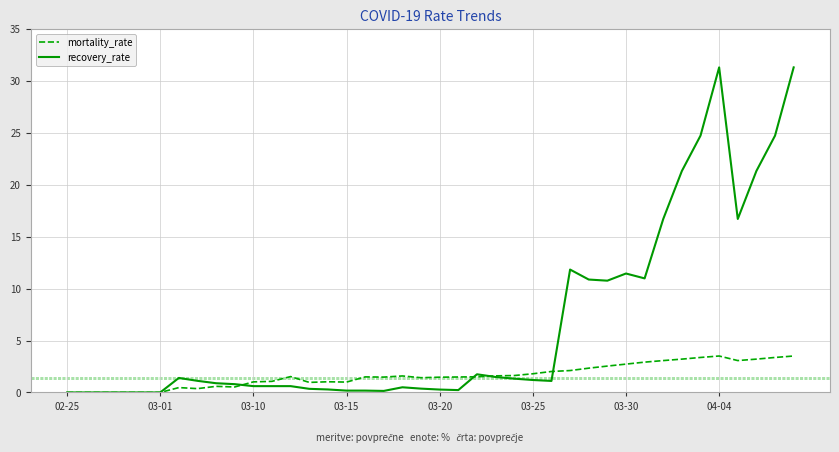

Which series has the largest range (max minus min)?

recovery_rate